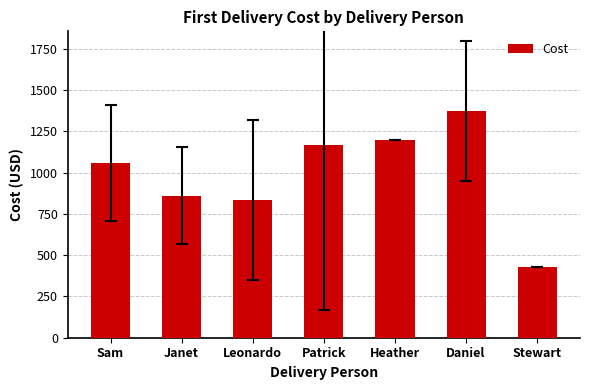

Which label corresponds to the smallest value in the chart?

Stewart